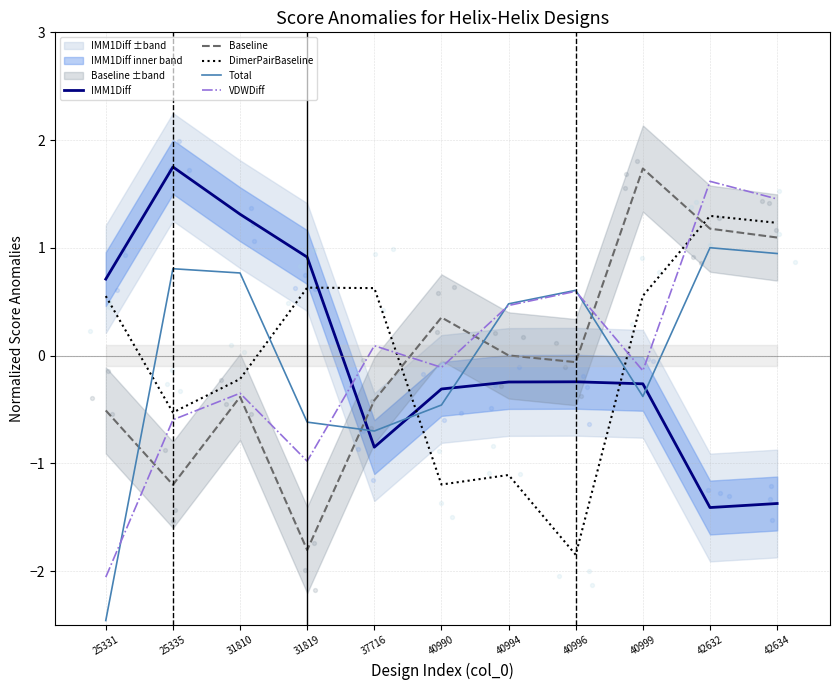

At how many categories does at least one series exceed 0?

11